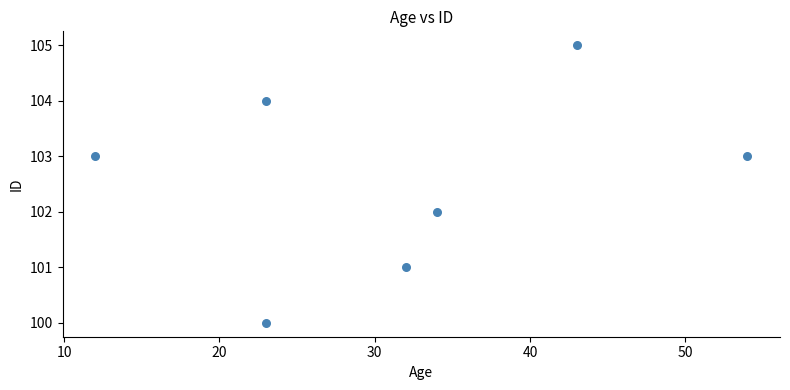

What is the range of Y values (max minus min)?

5